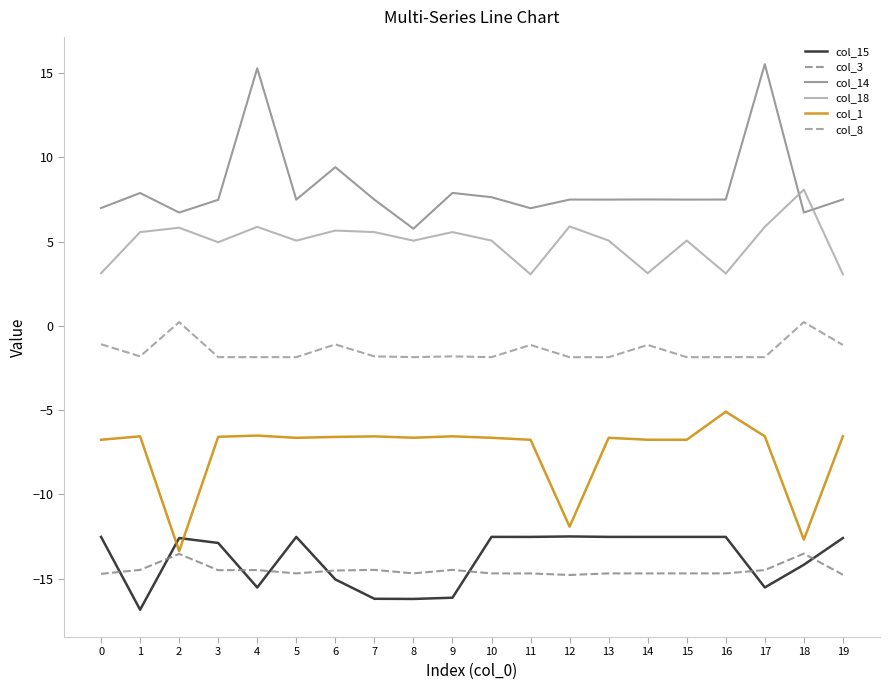

Which series has the largest total across all categories?

col_14